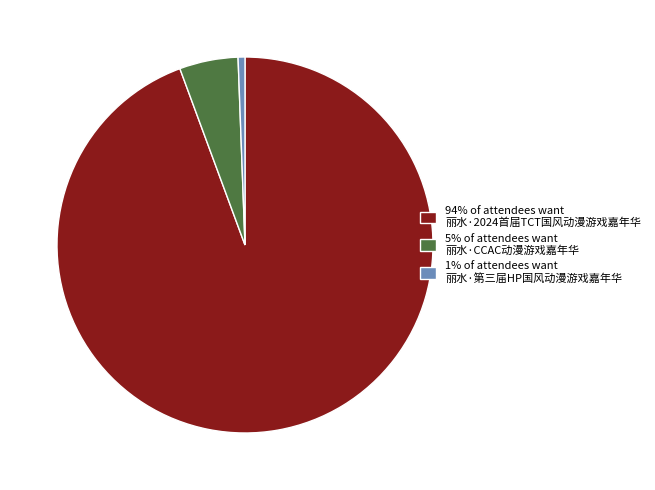

Between 94% of attendees want 丽水·2024首届TCT国风动漫游戏嘉年华 and 5% of attendees want 丽水·CCAC动漫游戏嘉年华, which is larger?

94% of attendees want 丽水·2024首届TCT国风动漫游戏嘉年华